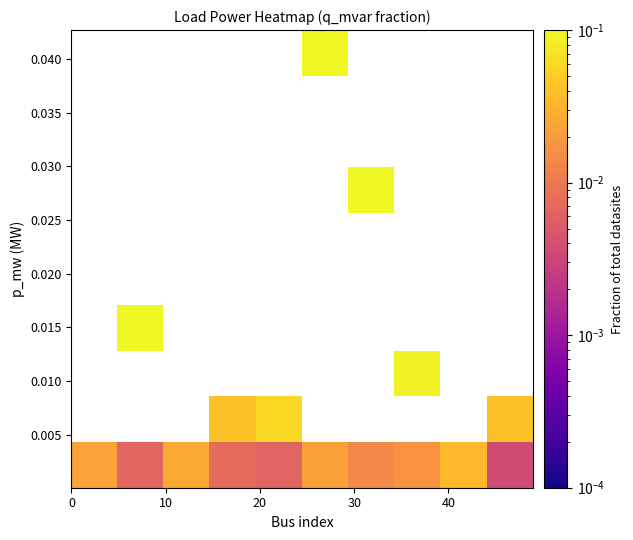

What is the greatest value displayed?

0.3